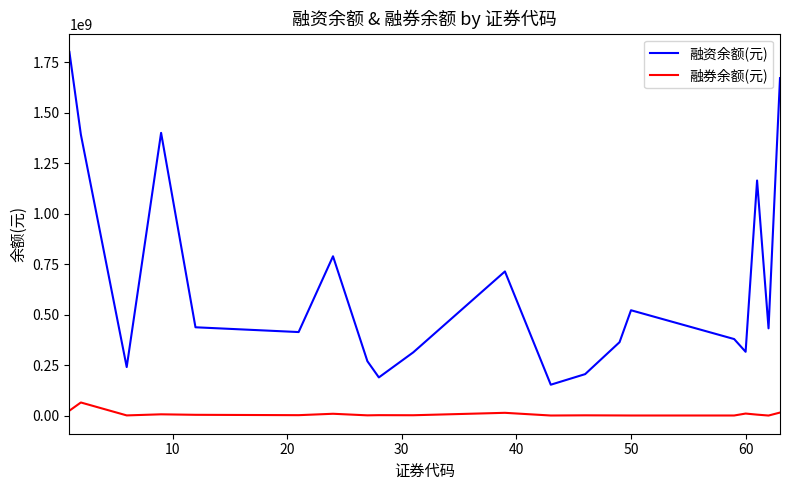

List the series in order of their overall mean, lowest first.

融券余额(元), 融资余额(元)